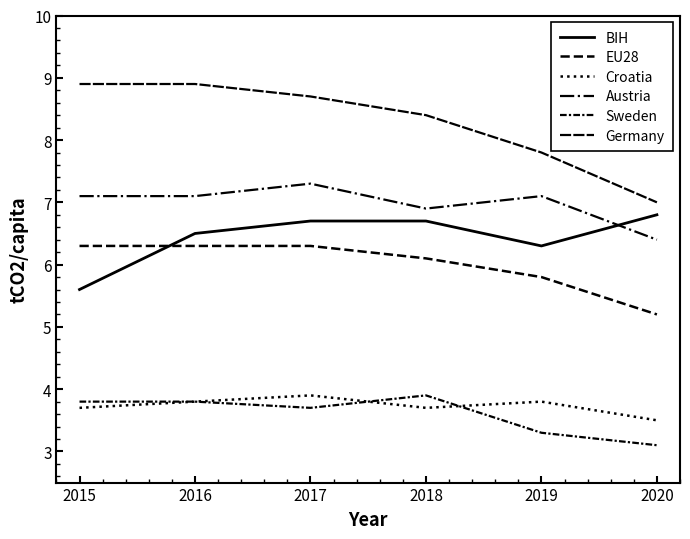

How many lines are shown in the chart?

6